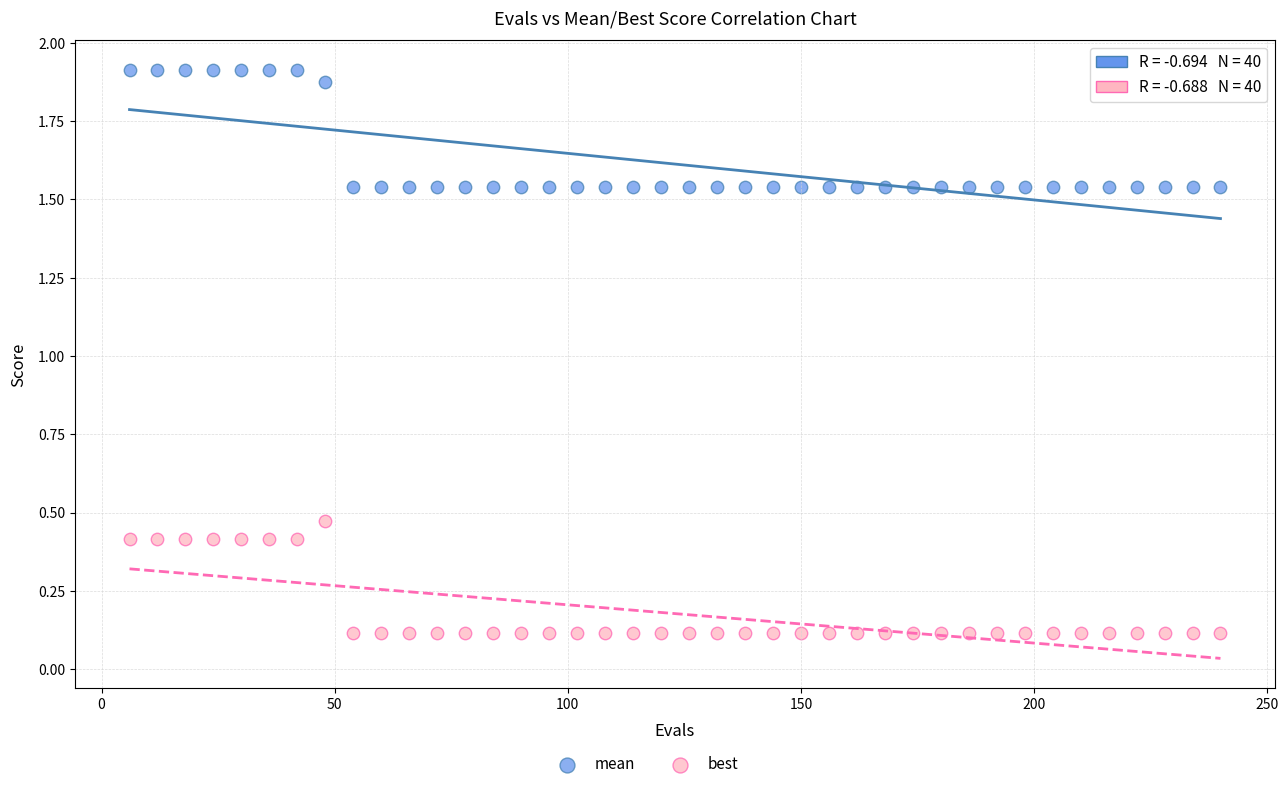

Which series reaches the minimum Y coordinate?

best